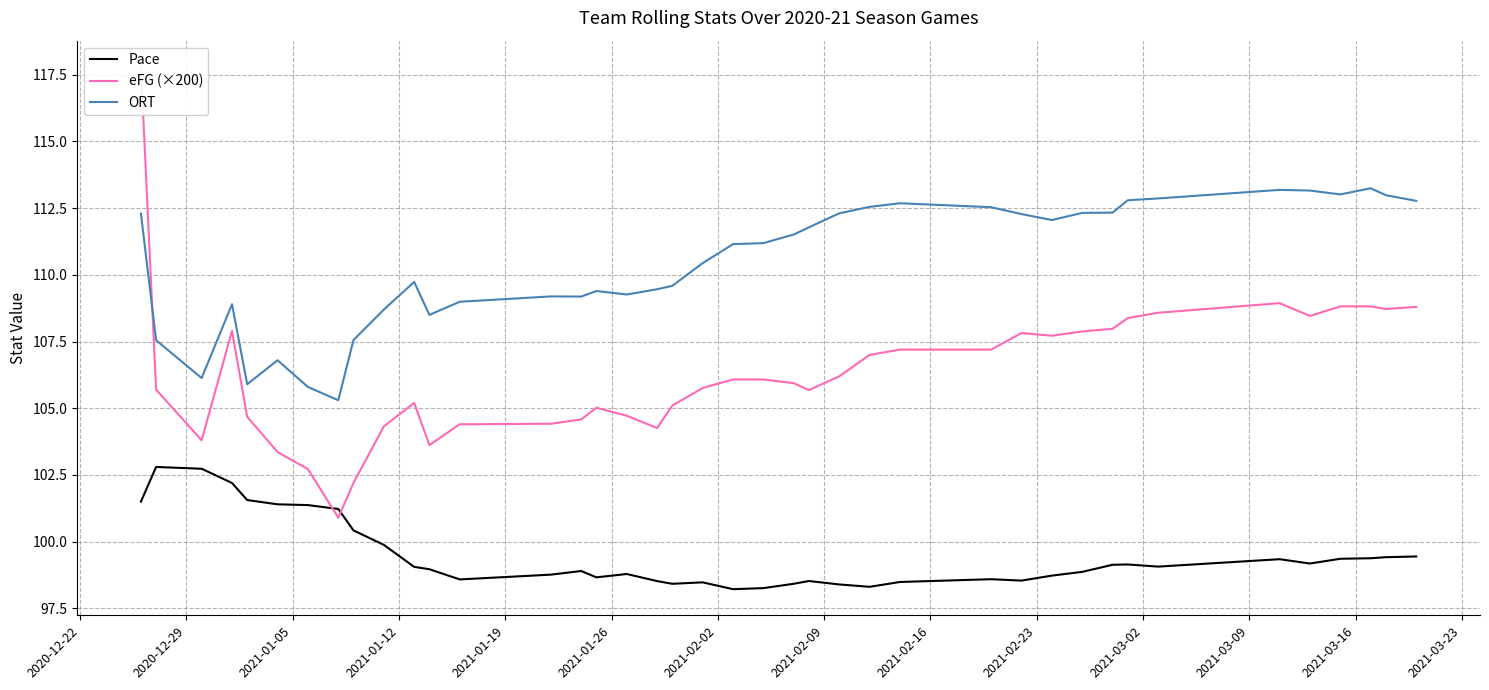

What is the sum of all ORT values?

4417.4